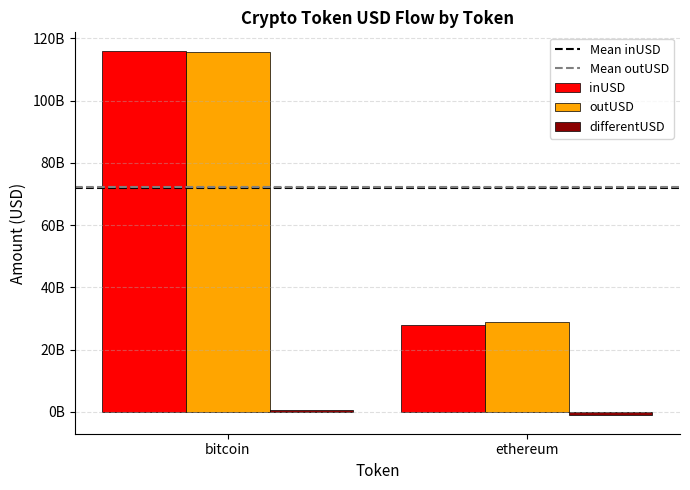

Which series has the widest spread of values?

inUSD